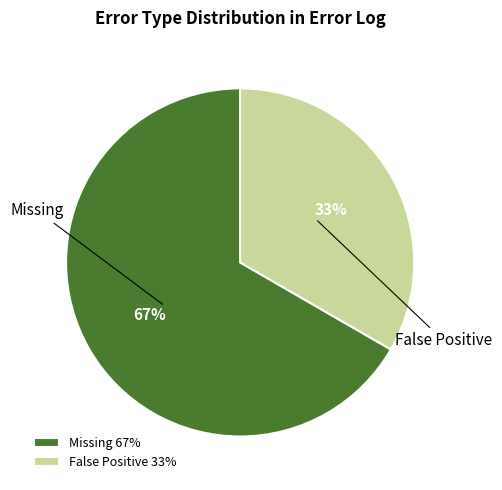

To the nearest percent, what percentage of the pie is Missing?

67%